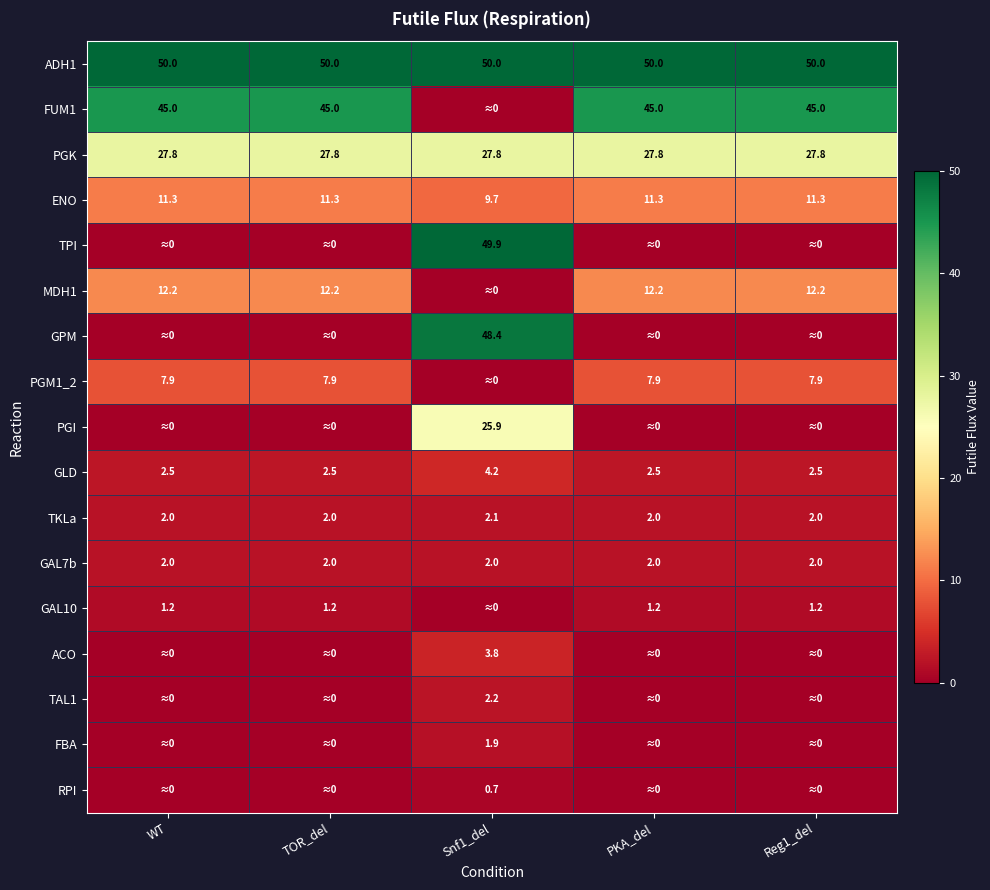

What is the difference between the maximum and minimum values in the ENO series?

1.6